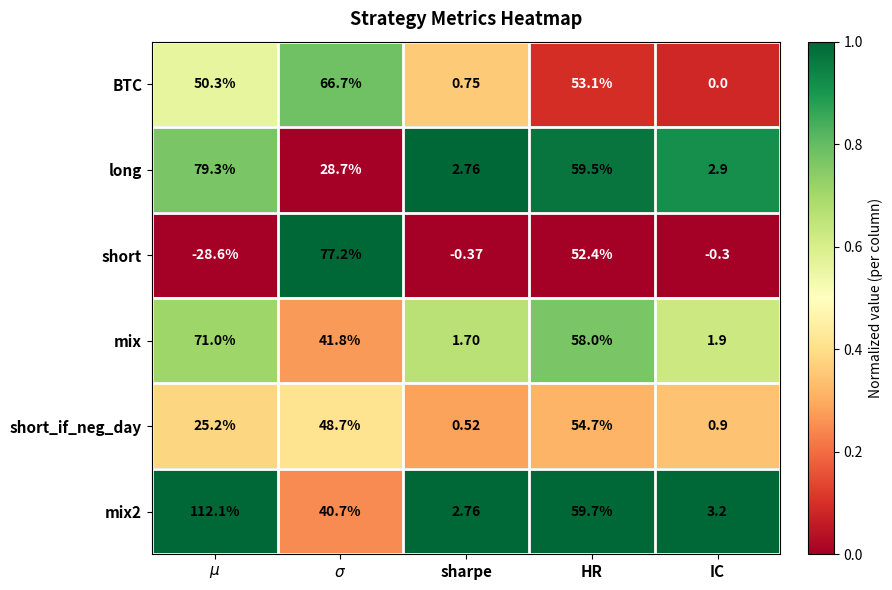

Between HR and IC, which series saw the biggest shift?

long